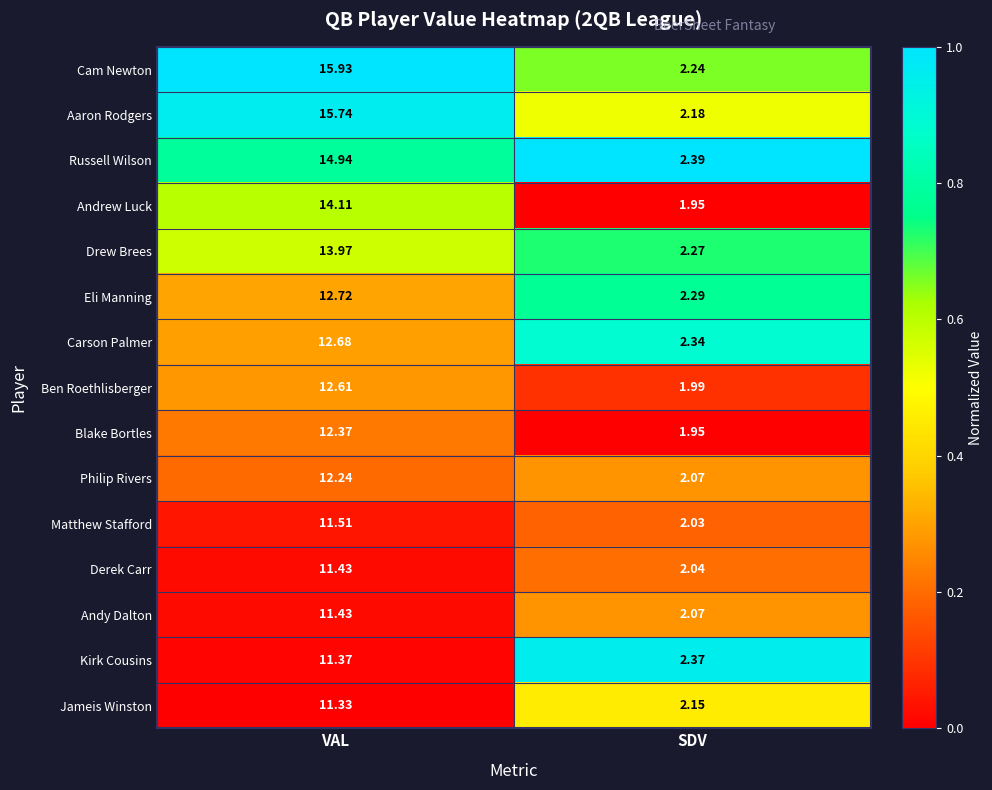

Count the number of data series in this chart.

15